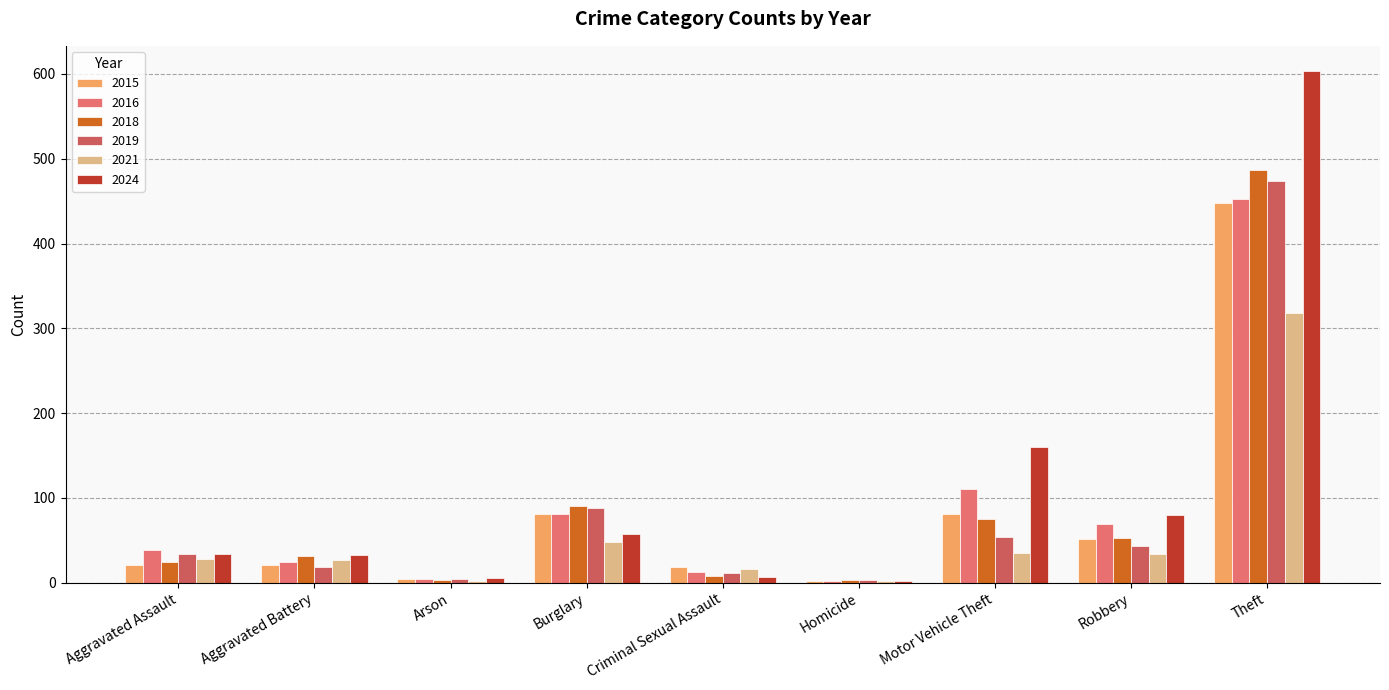

Reading left to right, transcribe all the data shown in this chart.

2015: 21	21	4	81	18	2	81	51	448
2016: 39	25	4	81	13	2	110	69	453
2018: 24	32	3	90	8	3	75	53	487
2019: 34	19	4	88	11	3	54	43	474
2021: 28	27	2	48	16	2	35	34	318
2024: 34	33	5	58	7	2	160	80	603